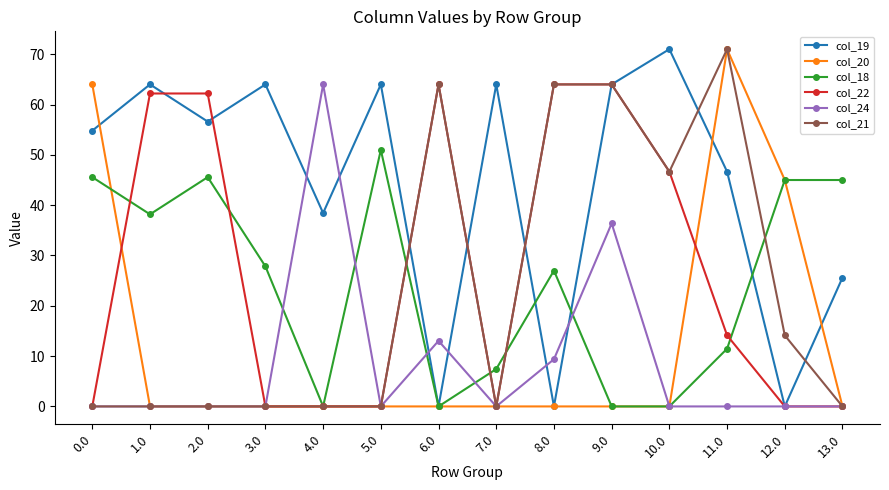

Which category has the highest value in the col_19 series?

10.0